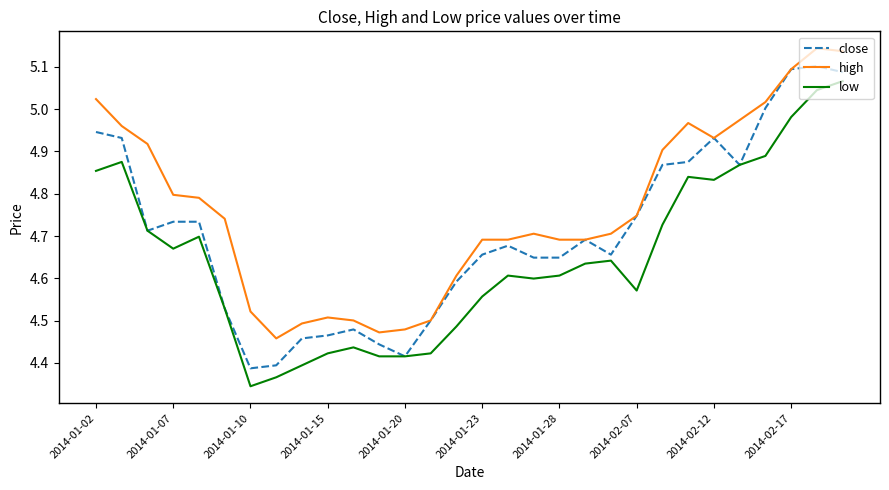

What is the sum of all close values?

141.3